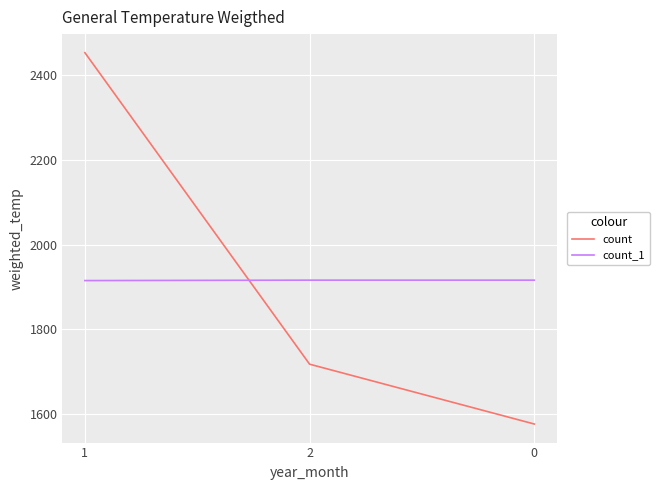

What is the average value of the count_1 series?

1916